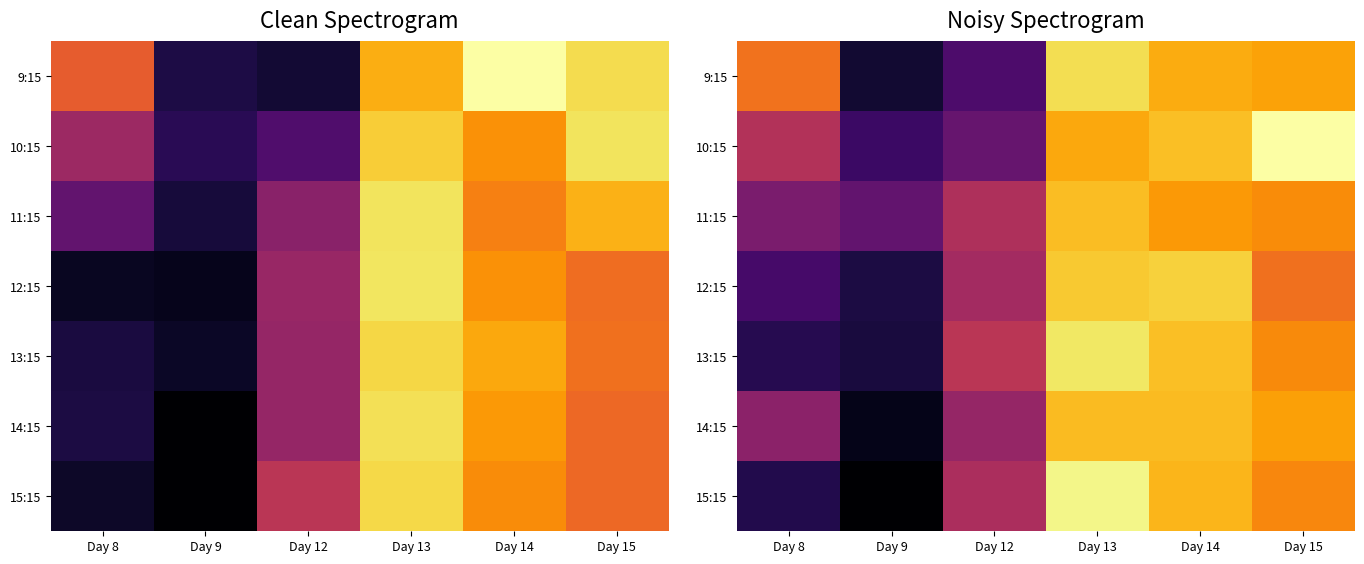

At which category does the chart reach its minimum across all series?

Day 9